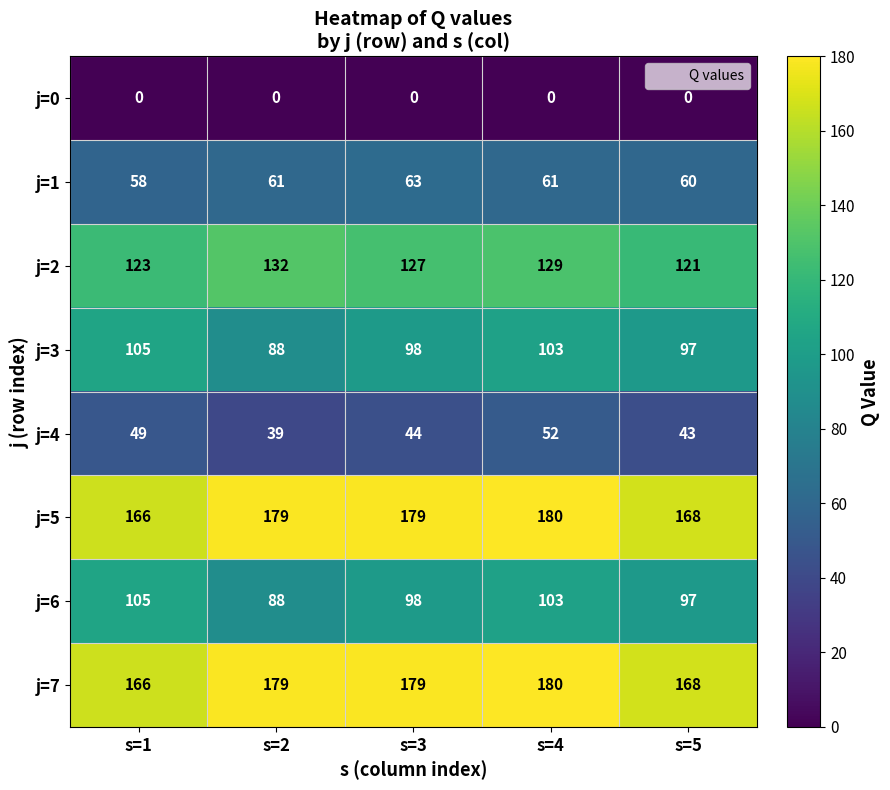

How many categories are shown in the chart?

5